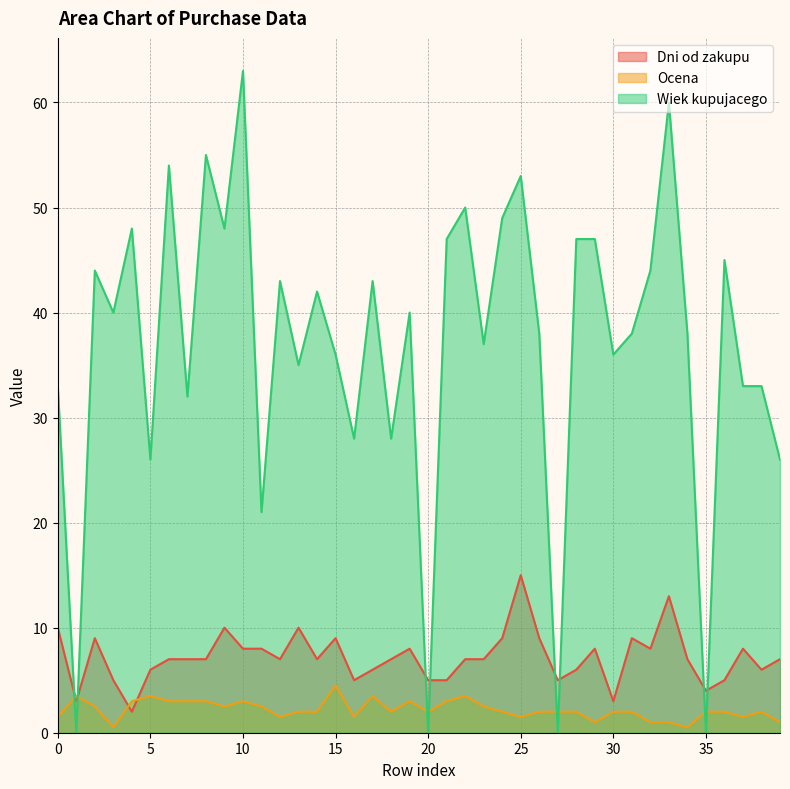

Which series has the largest range (max minus min)?

Wiek kupujacego